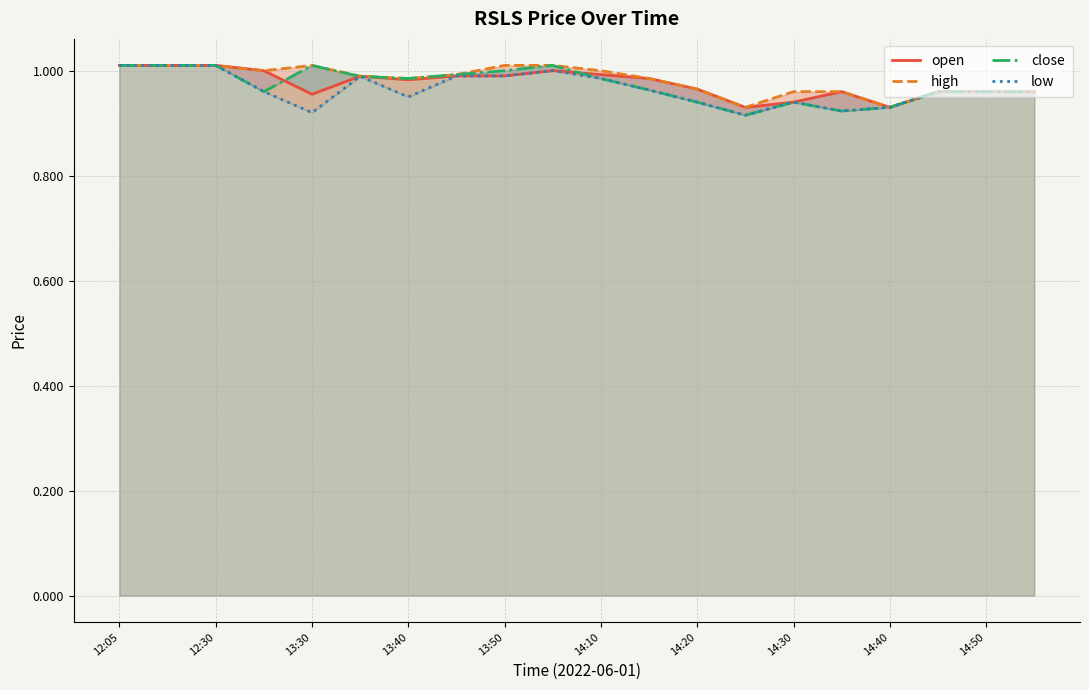

How many lines are shown in the chart?

4